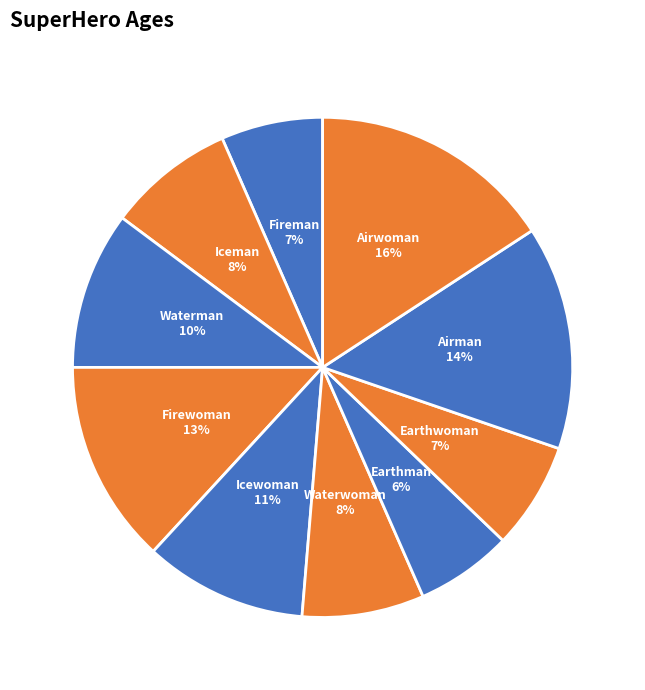

To the nearest percent, what is the average slice percentage?

10%